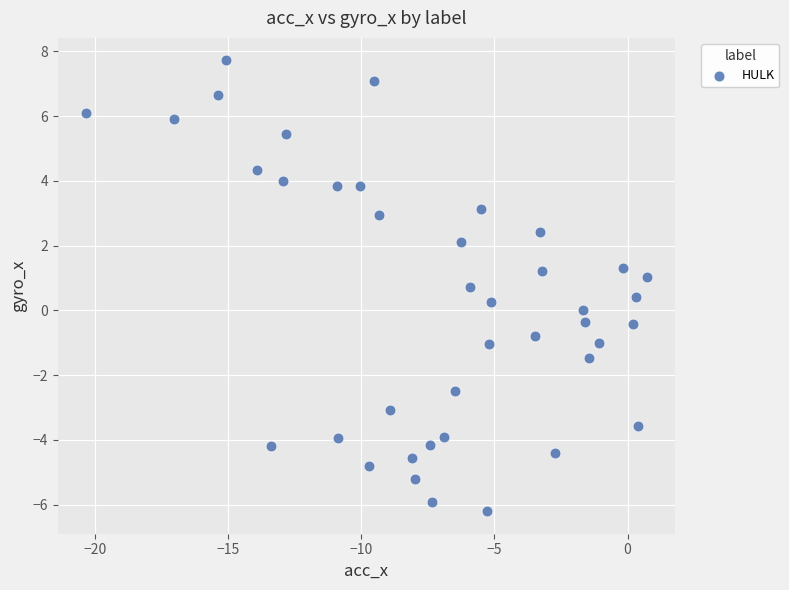

What is the range of X values (max minus min)?

21.0